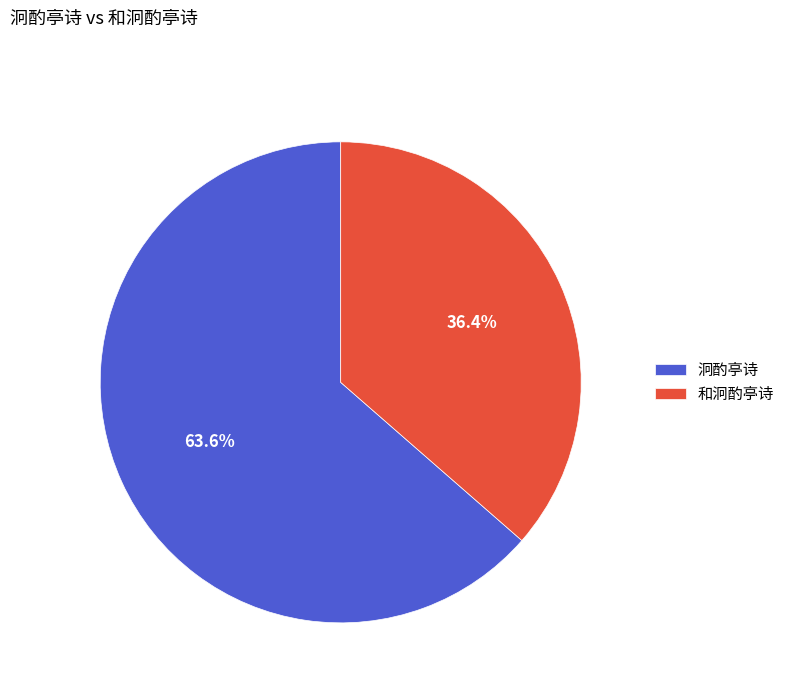

What percentage do 泂酌亭诗 and 和泂酌亭诗 together represent?

100.0%